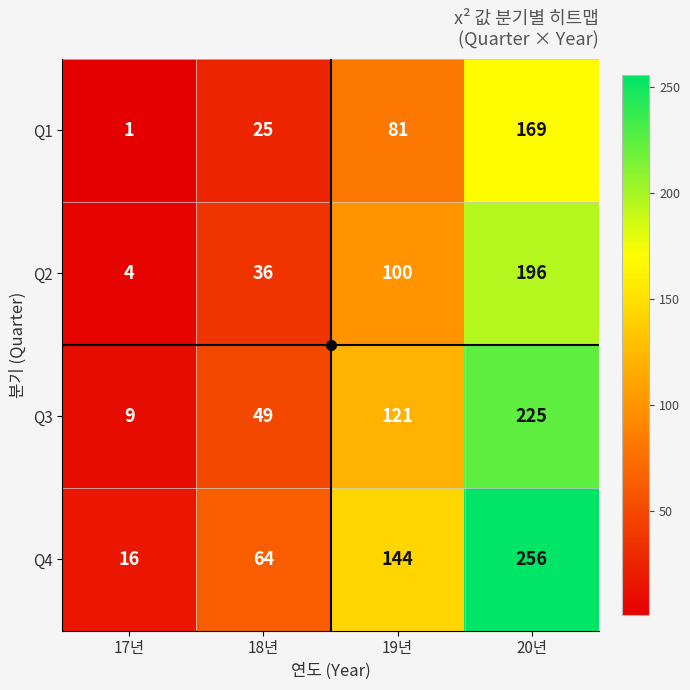

True or false: Q1 has a value of 15 at 18년.

False